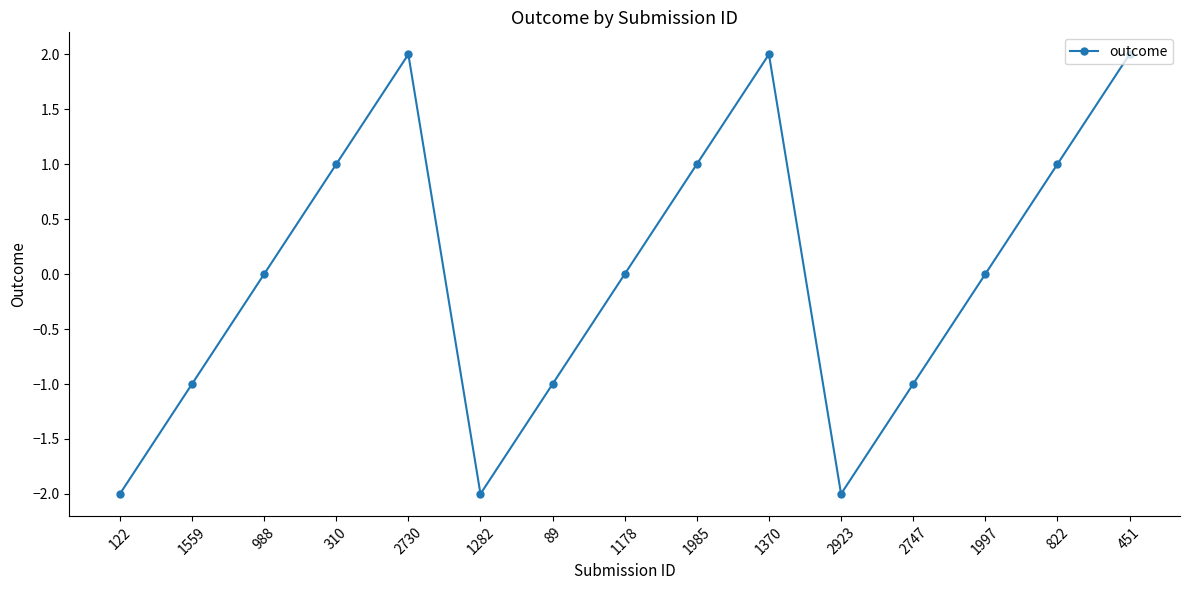

What is the difference between the second highest and second lowest values?

4